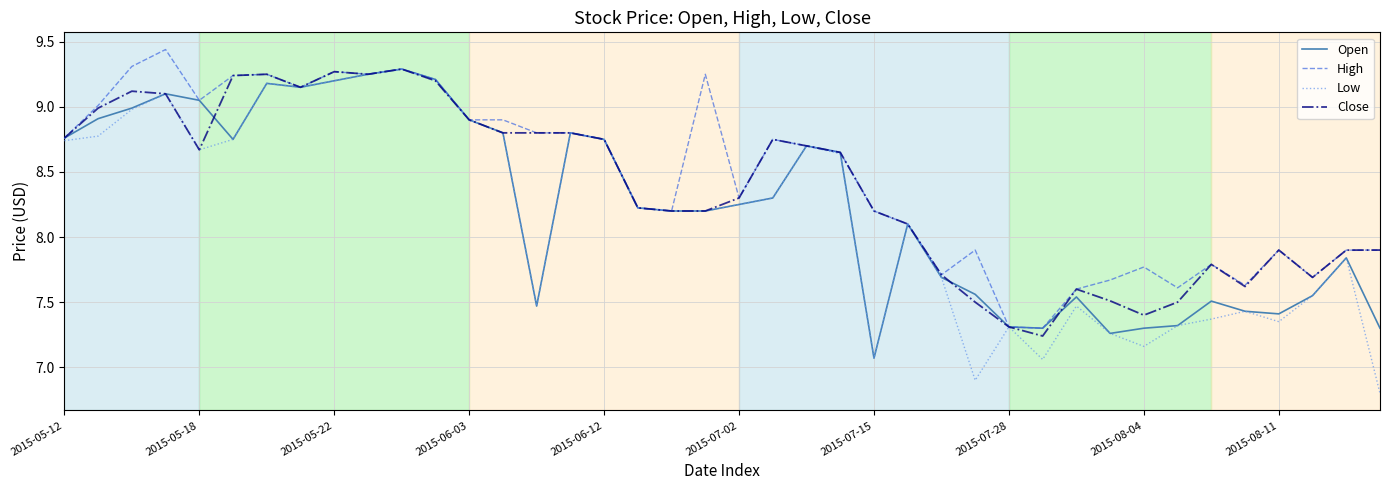

What is the minimum value shown in the chart?

6.8